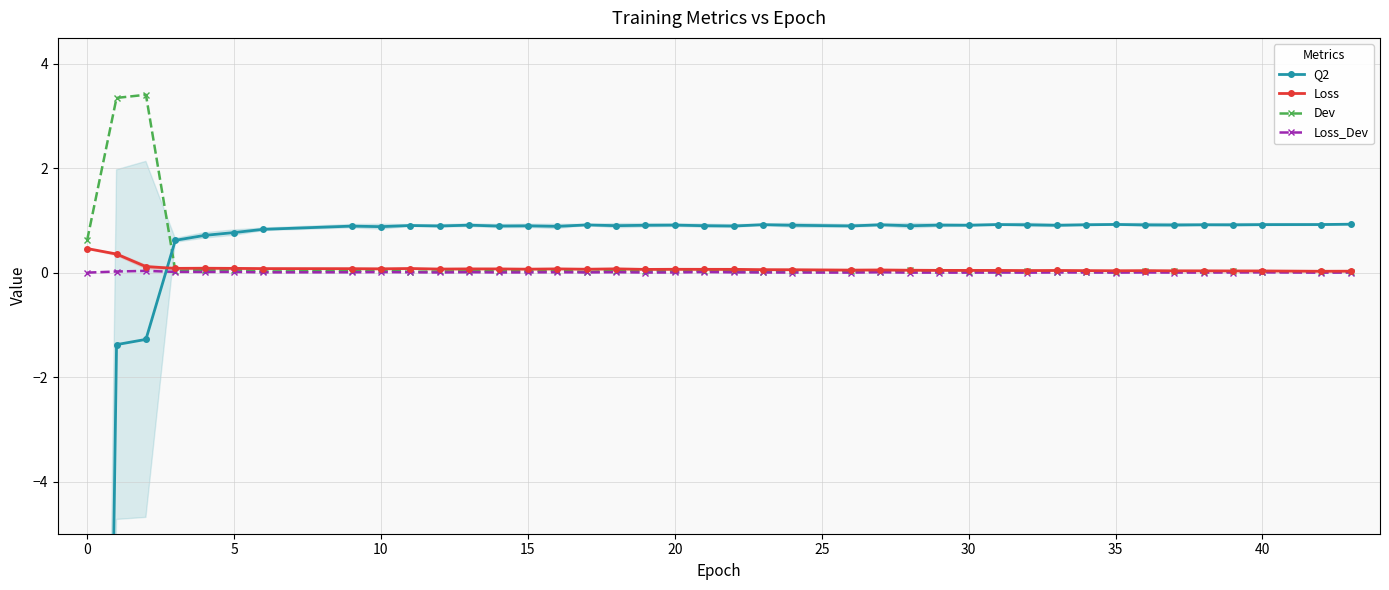

In Loss, how many points are higher than both neighbors (excluding endpoints)?

9